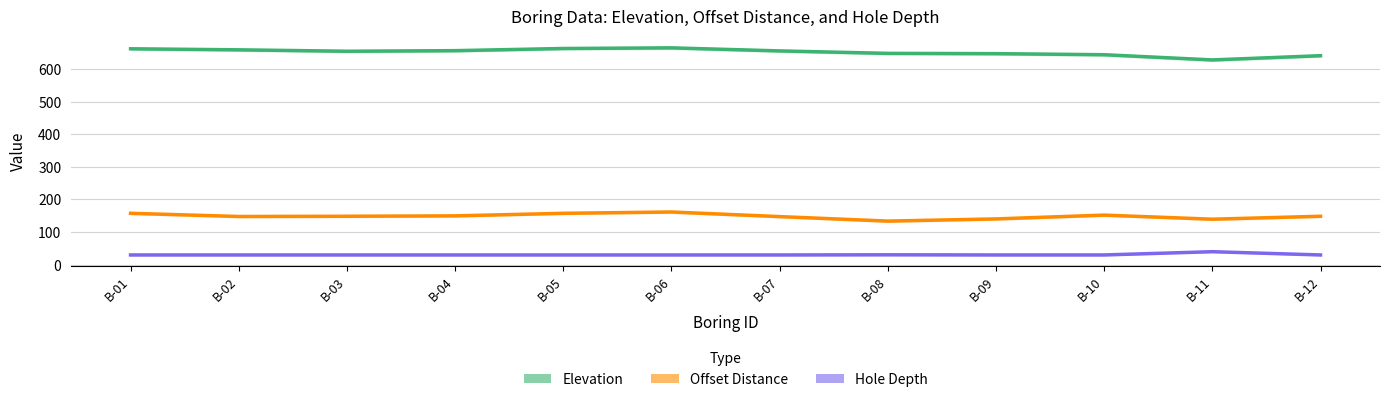

Reading left to right, transcribe all the data shown in this chart.

Elevation: 661.8	658.6	654.3	656.1	662.7	664.7	655.3	647.8	646.9	643.6	627.7	640.7
Offset Distance: 157.7	147.9	148.6	149.8	157.7	161.7	147.6	133.8	140.5	152.2	139.6	148.6
Hole Depth: 30.0	30.0	30.0	30.0	30.0	30.0	30.0	30.5	30.0	30.0	40.0	30.0